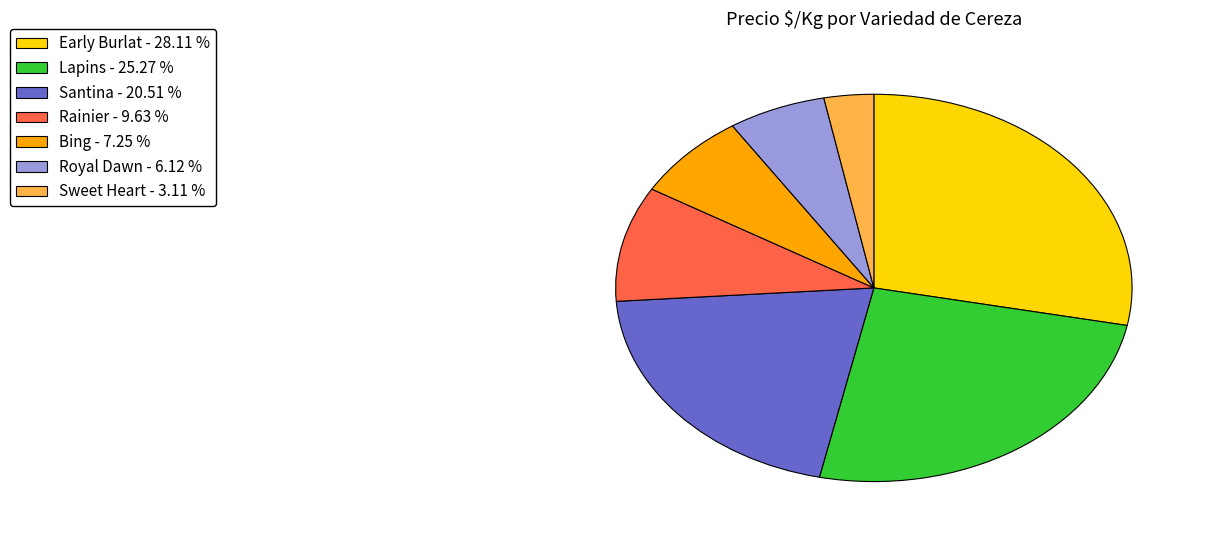

Is there any slice that represents more than half of the pie?

No